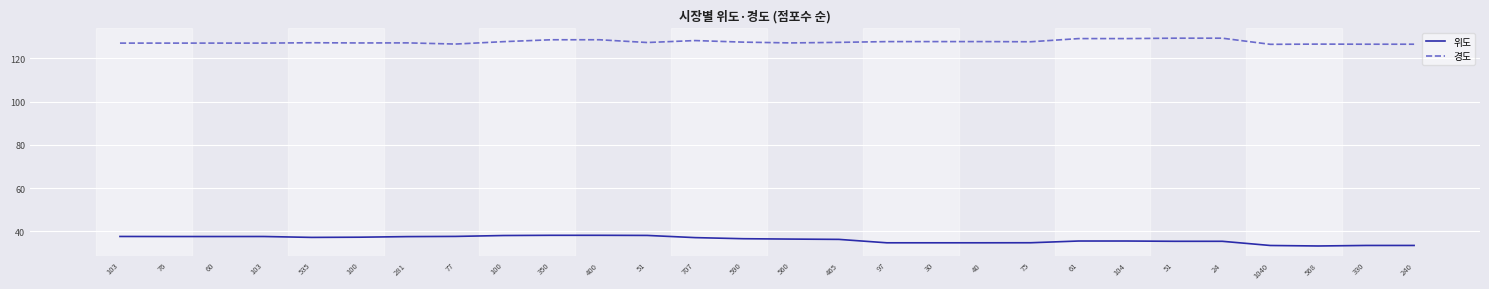

What are all the series names shown in the legend?

위도, 경도